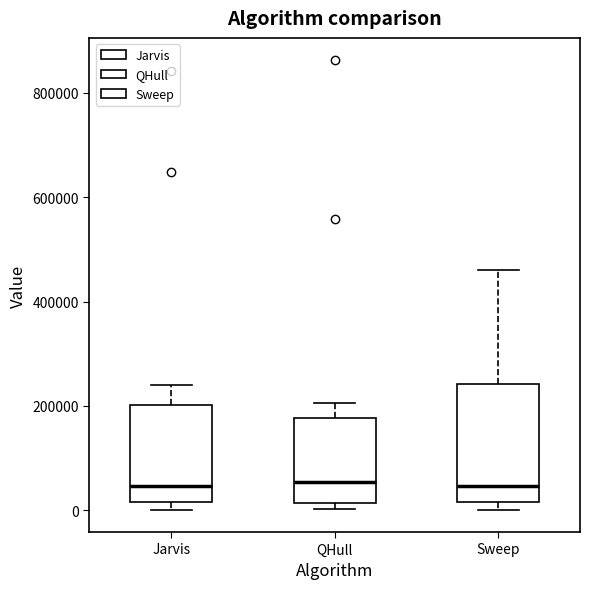

Where does the median line of the box for Jarvis sit on the y-axis? The values are not printed on the chart, so give them approximately, as read against the axis.

40000